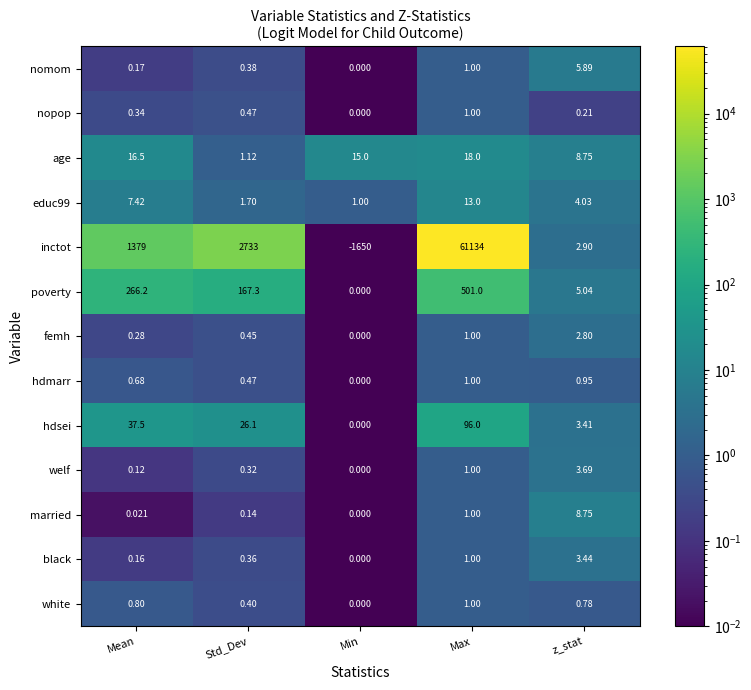

What is the greatest value displayed?

61134.0